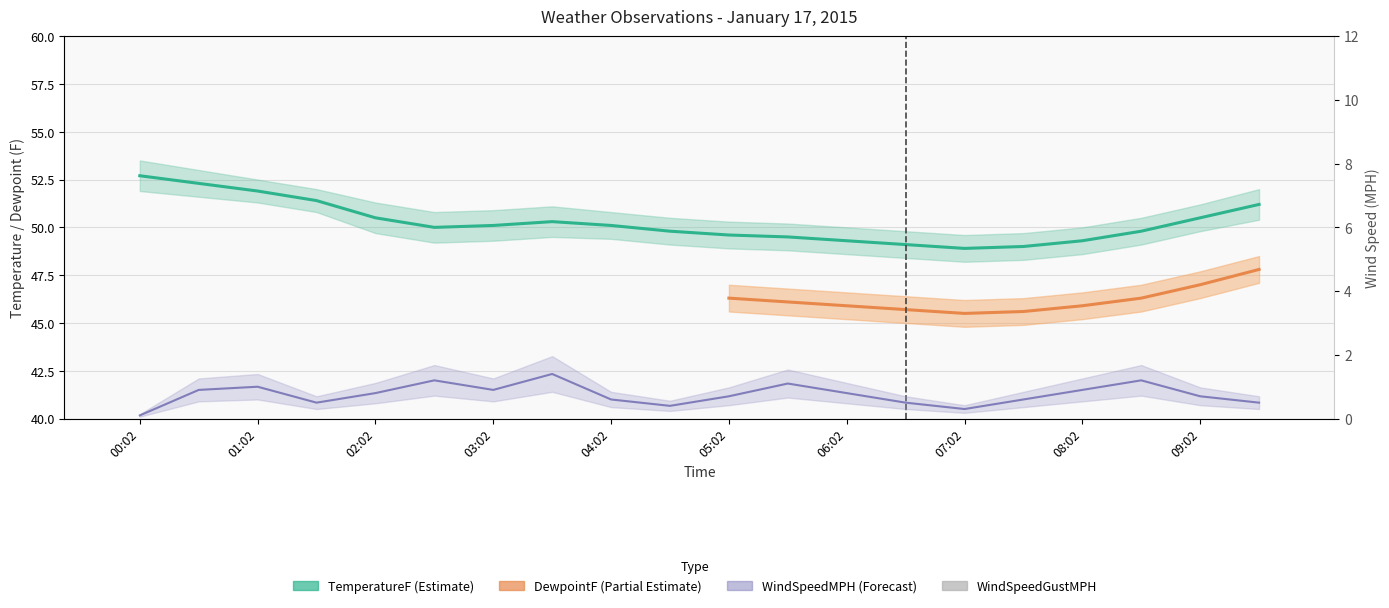

Rank the categories by WindSpeedGustMPH value from highest to lowest.

03:02, 03:32, 04:02, 08:32, 05:32, 02:32, 08:02, 00:02, 01:02, 04:32, 06:02, 05:02, 06:32, 02:02, 07:32, 01:32, 09:02, 00:32, 07:02, 09:32